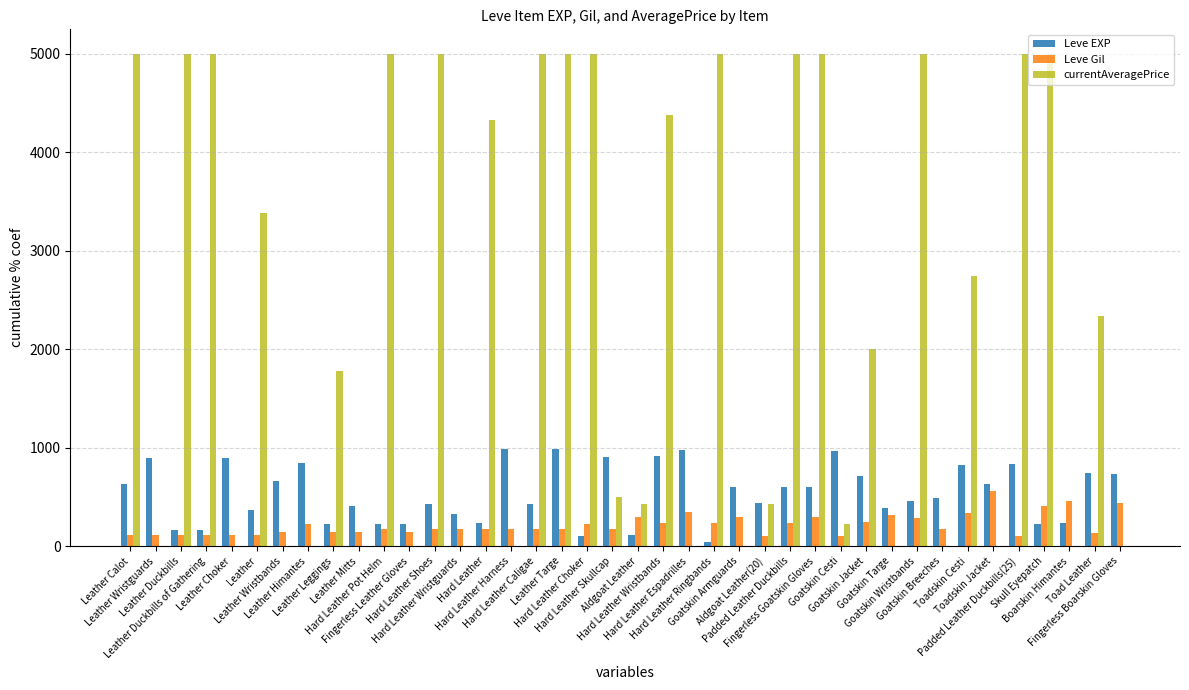

Which series has the largest total across all categories?

currentAveragePrice